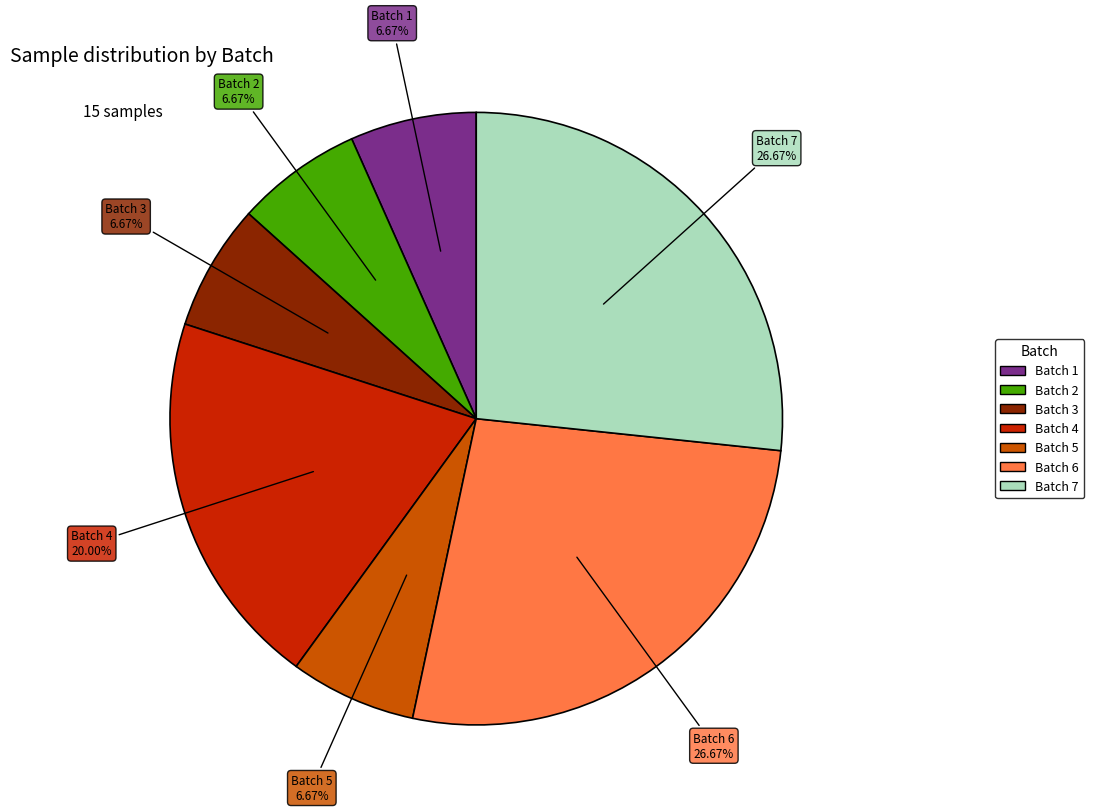

Which has a higher value, Batch 5 or Batch 6?

Batch 6